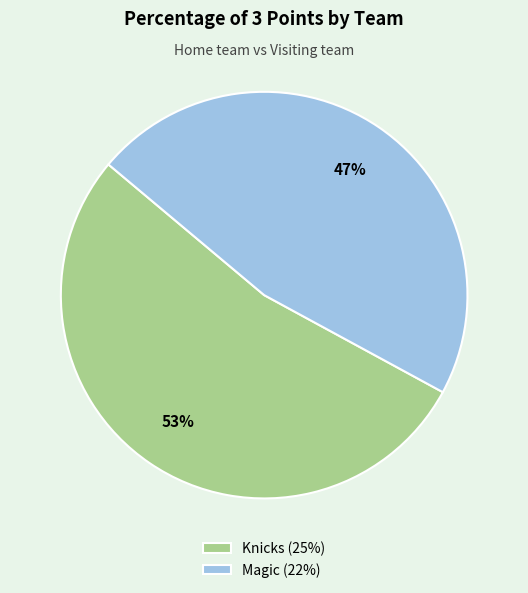

Between Knicks and Magic, which is larger?

Knicks